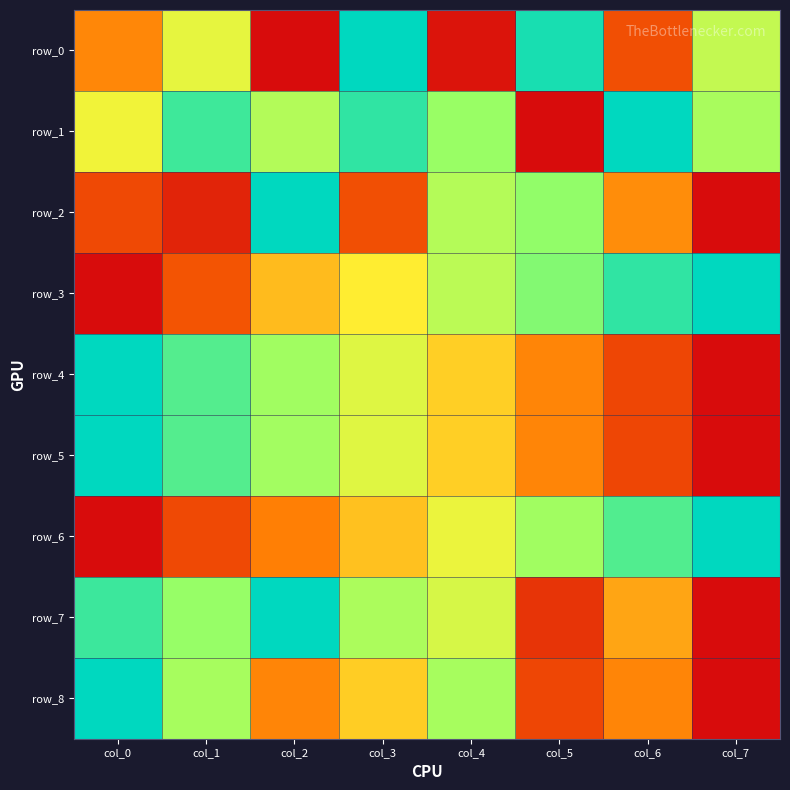

How many row_5 values are between 0 and 1?

8